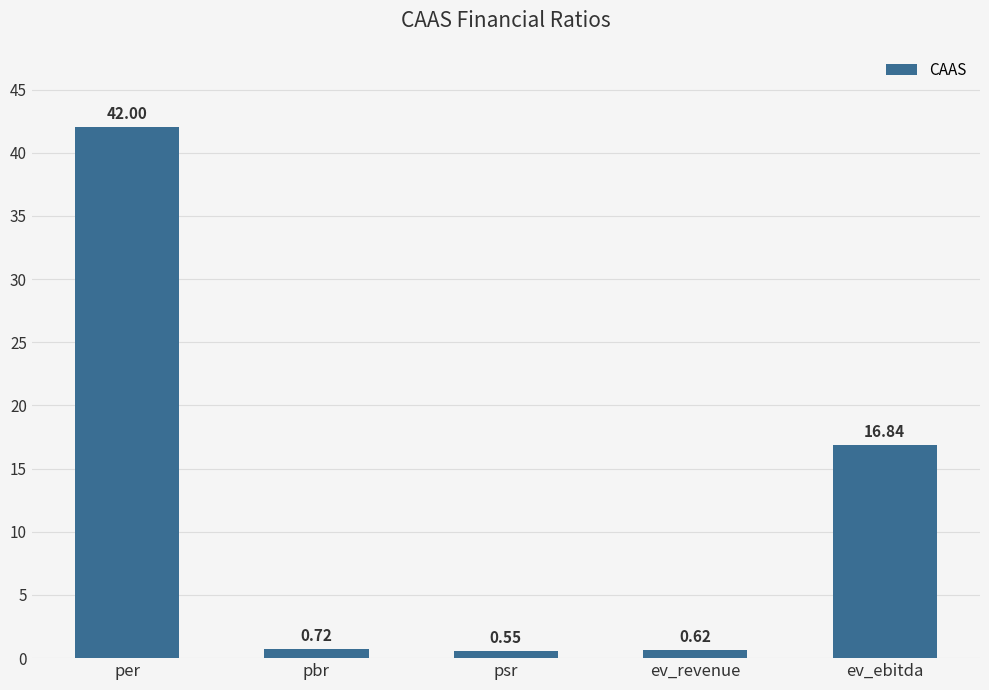

What is the sum of the values at ev_revenue and psr?

1.2